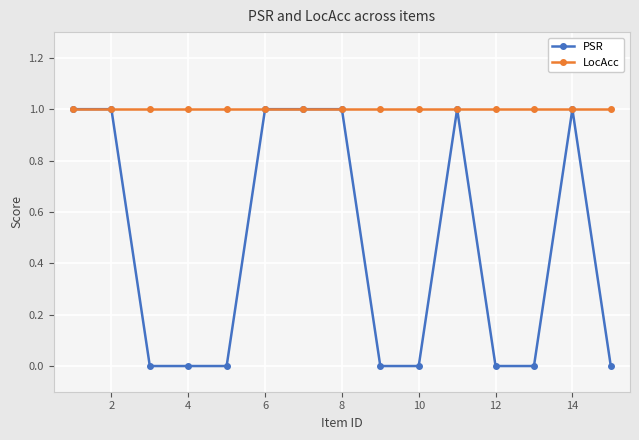

Rank the series by their average value, from highest to lowest.

LocAcc, PSR